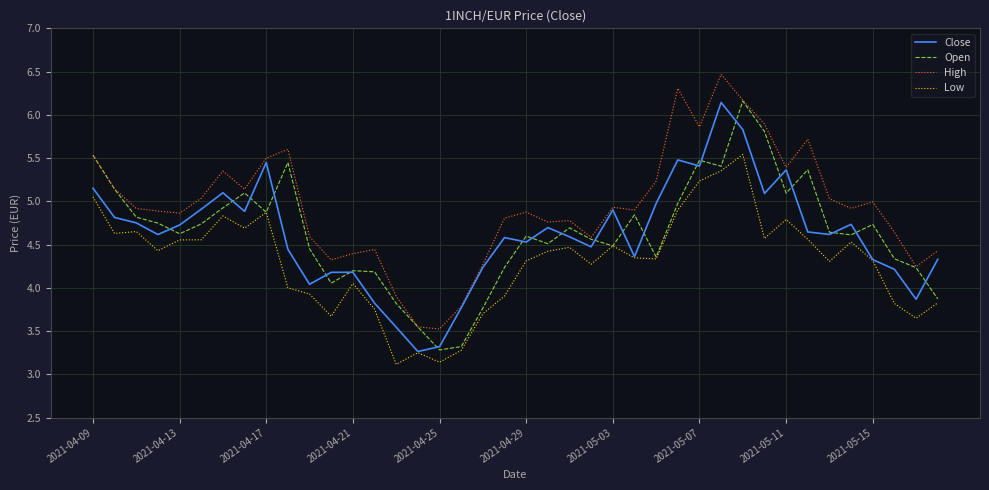

Which series has the largest total across all categories?

High